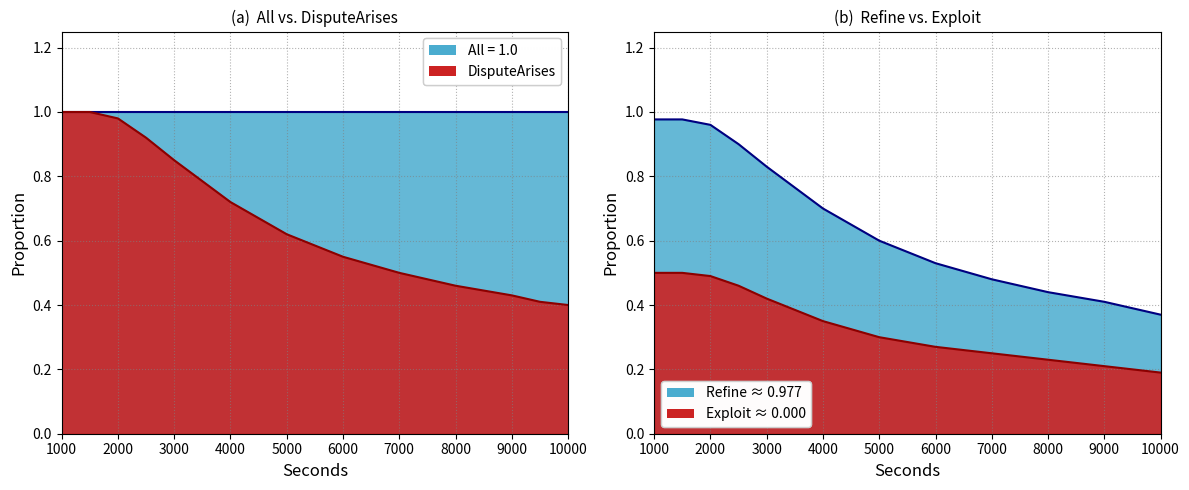

True or false: LitigQuality and All cross at least once.

False